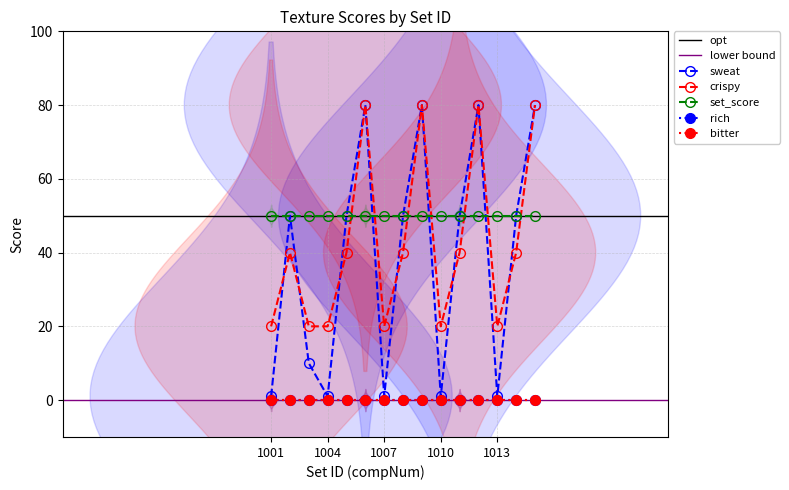

List the series in order of their peak value, lowest first.

rich, bitter, set_score, sweat, crispy